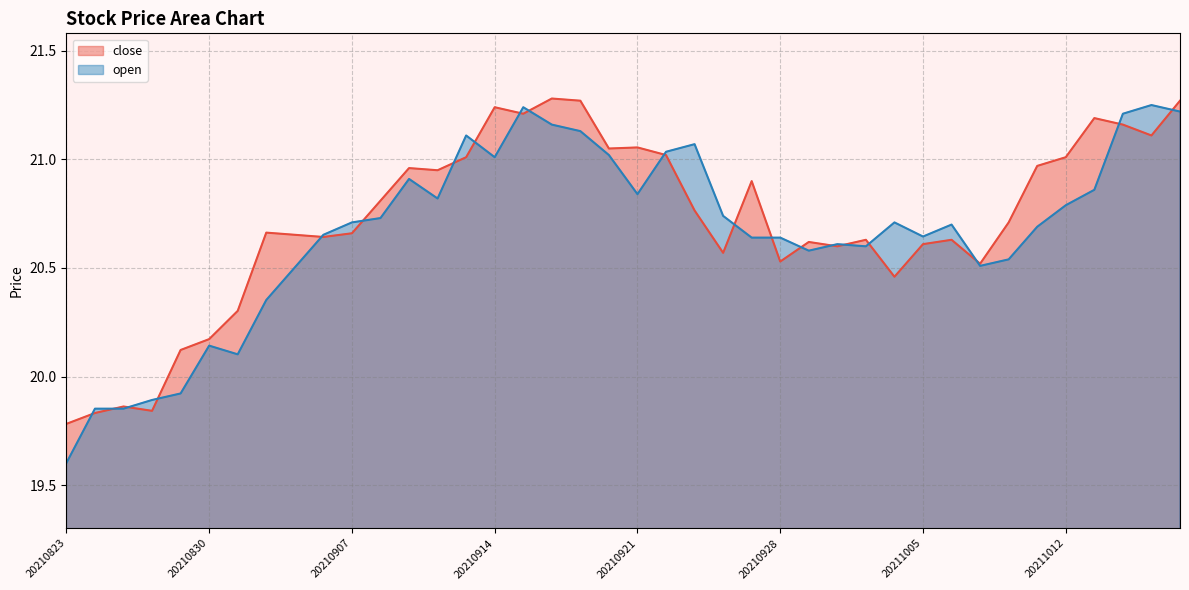

How many categories are shown in the chart?

40